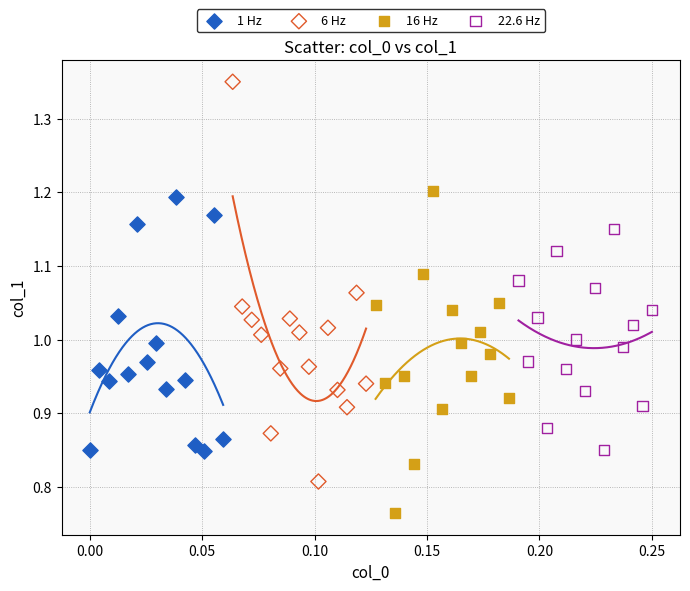

Which series contains the lowest Y value?

16 Hz